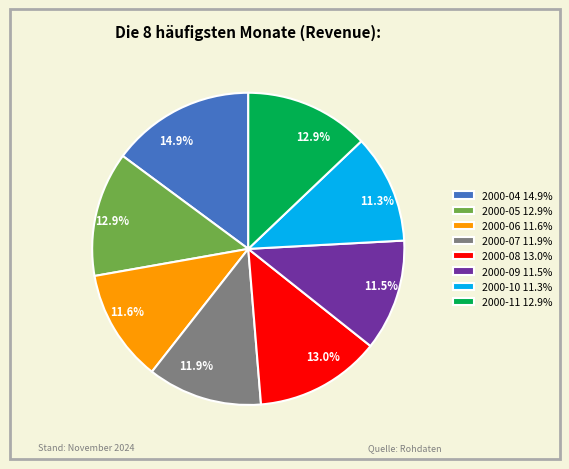

Does 2000-08 represent more than half of the total?

No